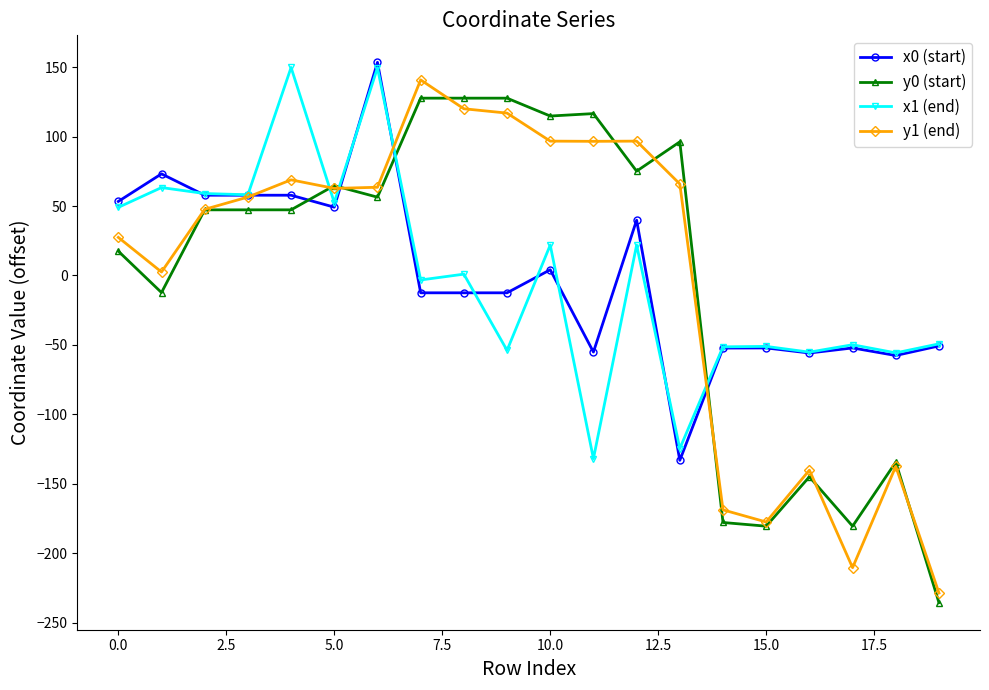

True or false: y0 (start) and x1 (end) cross at least once.

True